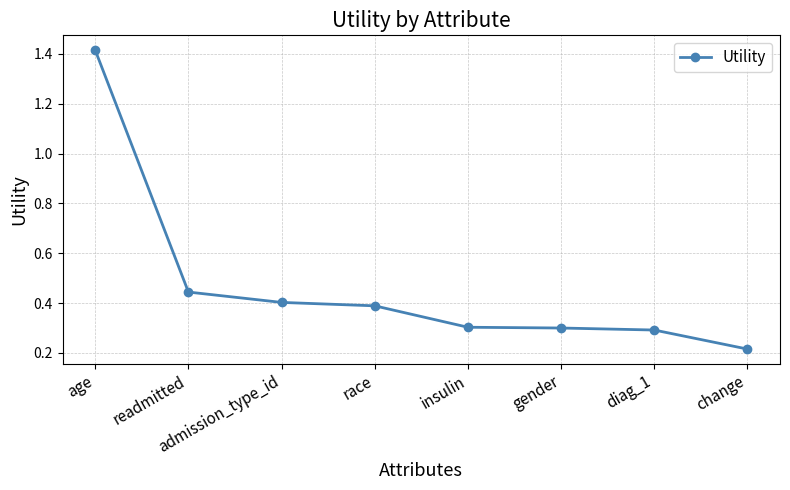

At which label is the value closest to 0?

change